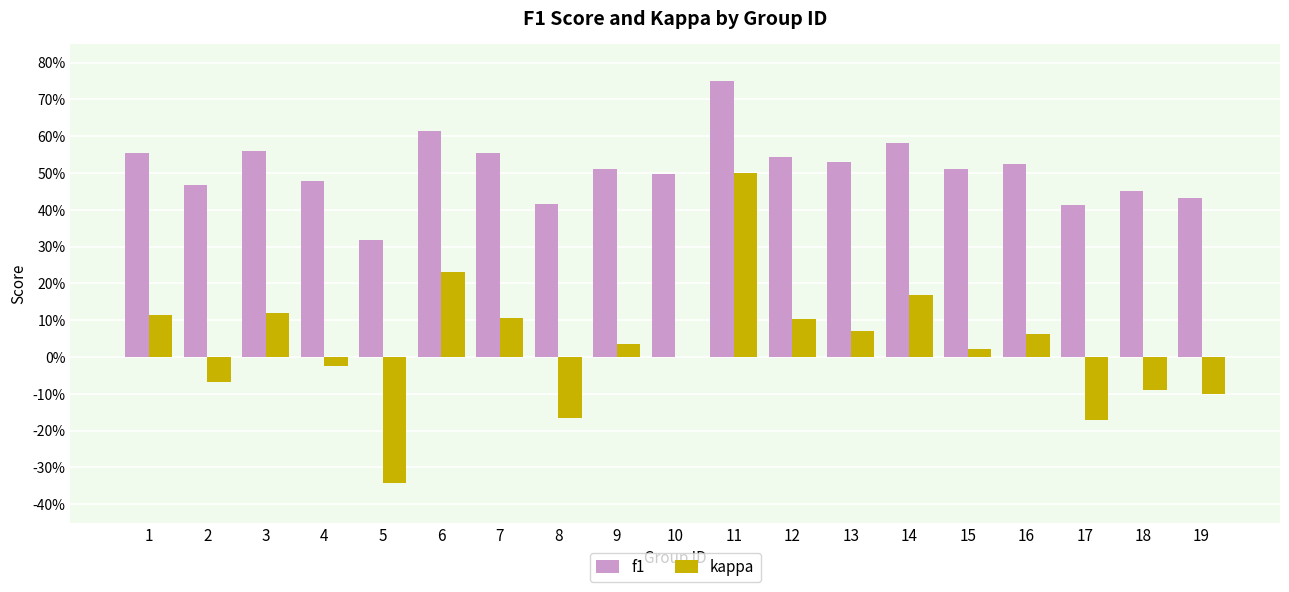

At which category is the sum across all series the highest?

11